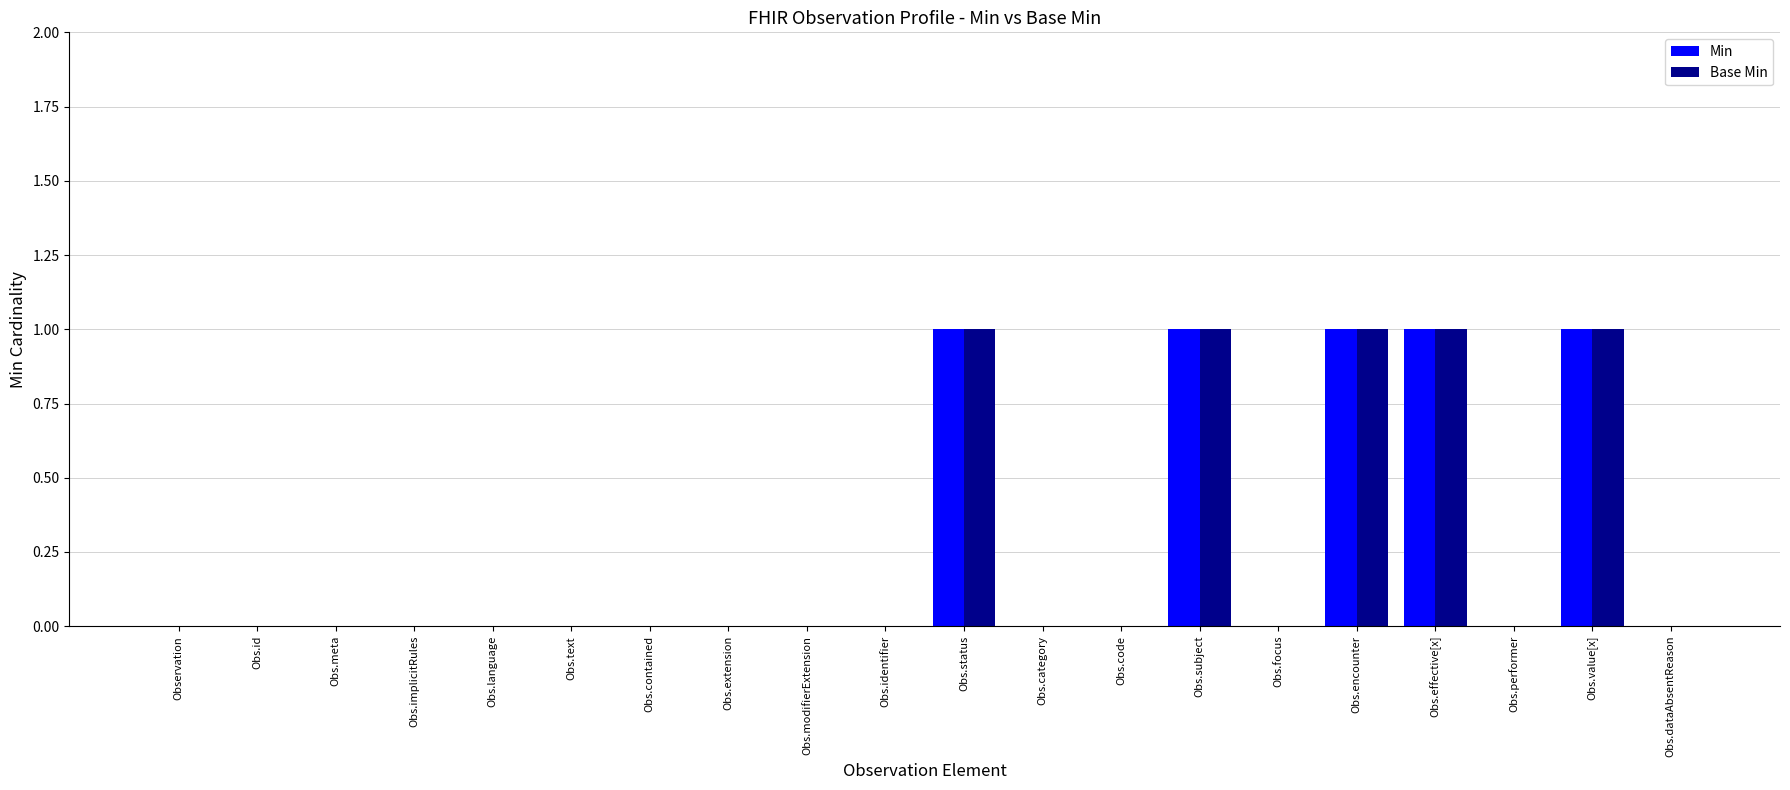

What are all the series names shown in the legend?

Min, Base Min